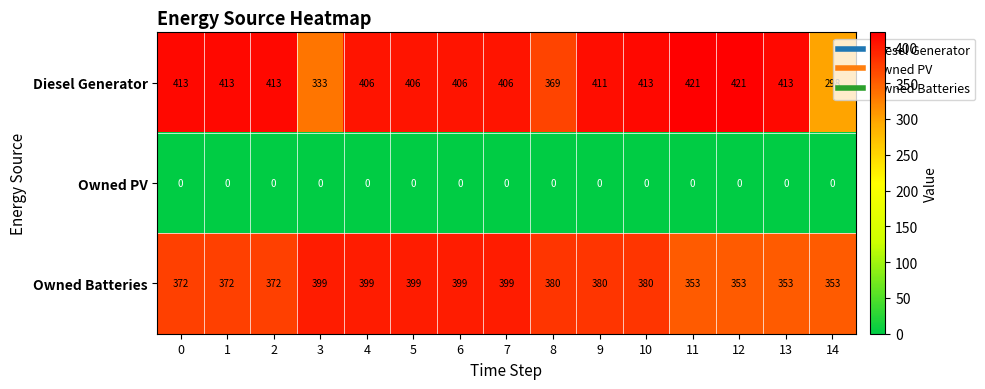

List the series in order of their peak value, lowest first.

Owned PV, Owned Batteries, Diesel Generator